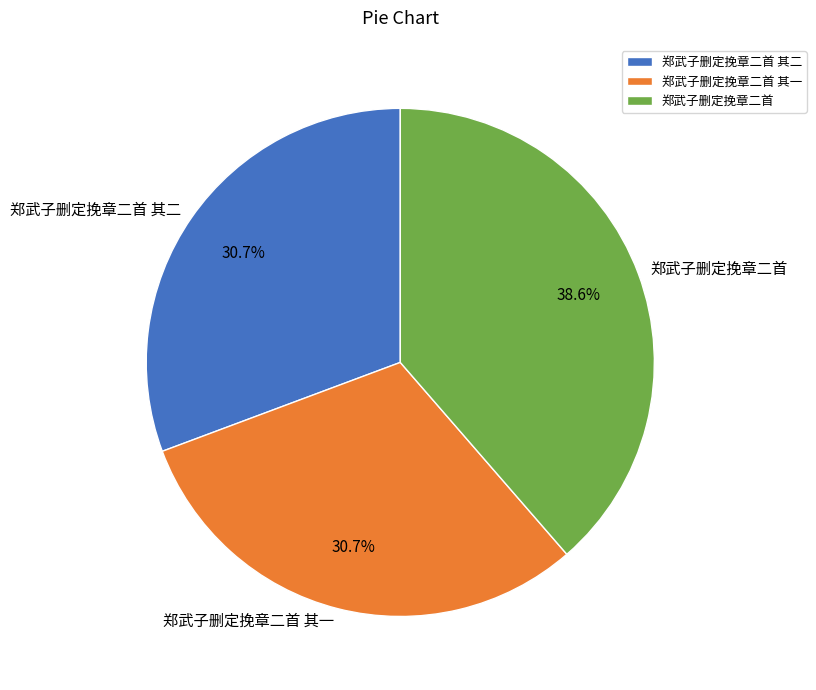

What is the total percentage of 郑武子删定挽章二首 其二 and 郑武子删定挽章二首 其一?

61.4%